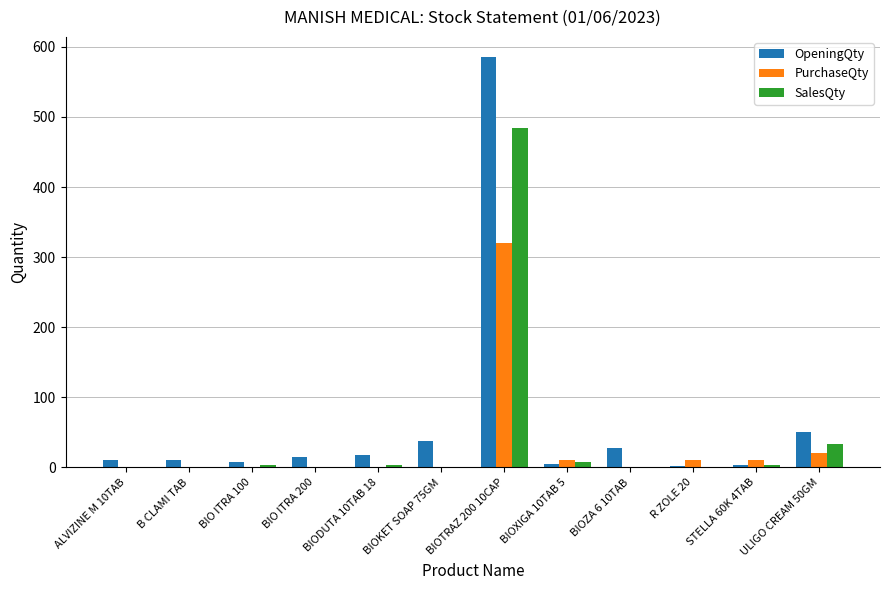

At which category is the sum across all series the highest?

BIOTRAZ 200 10CAP